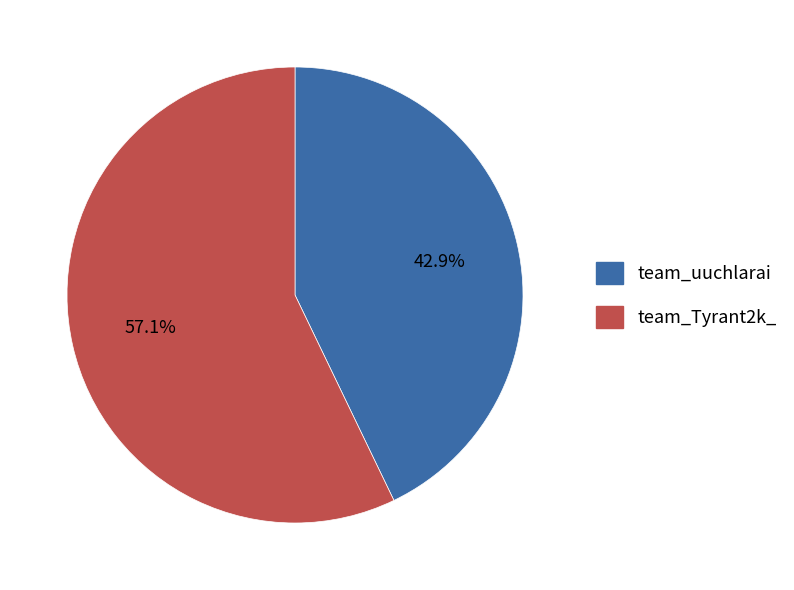

Which slice is the smallest?

team_uuchlarai